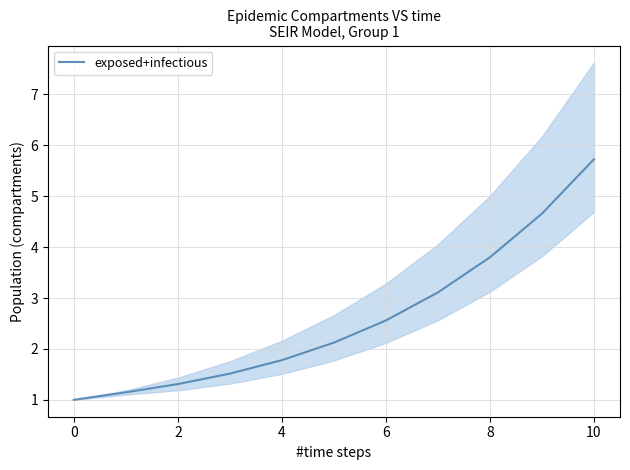

Is it true that exposed+infectious equals 2.4 at 4?

False